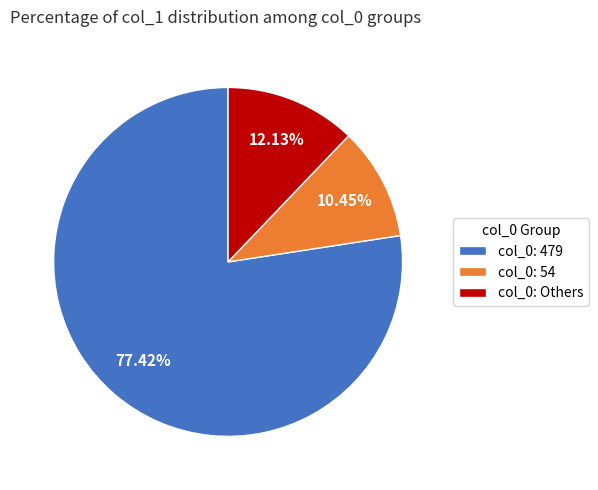

Does col_0: 479 represent more than half of the total?

Yes